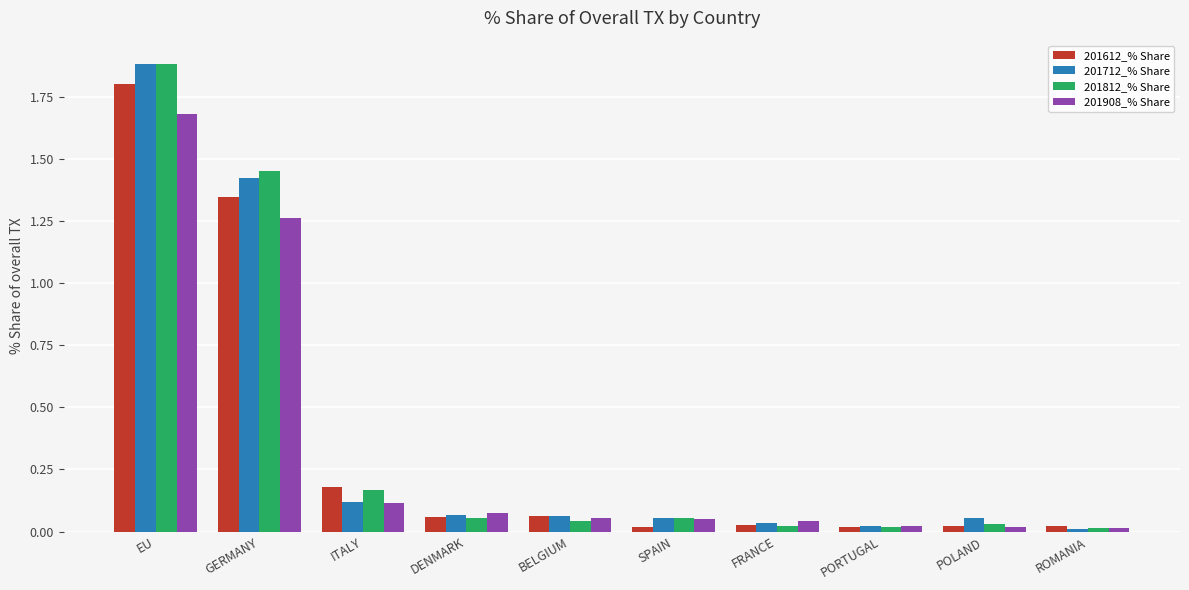

Is it true that 201612_% Share equals 0.9 at EU?

False